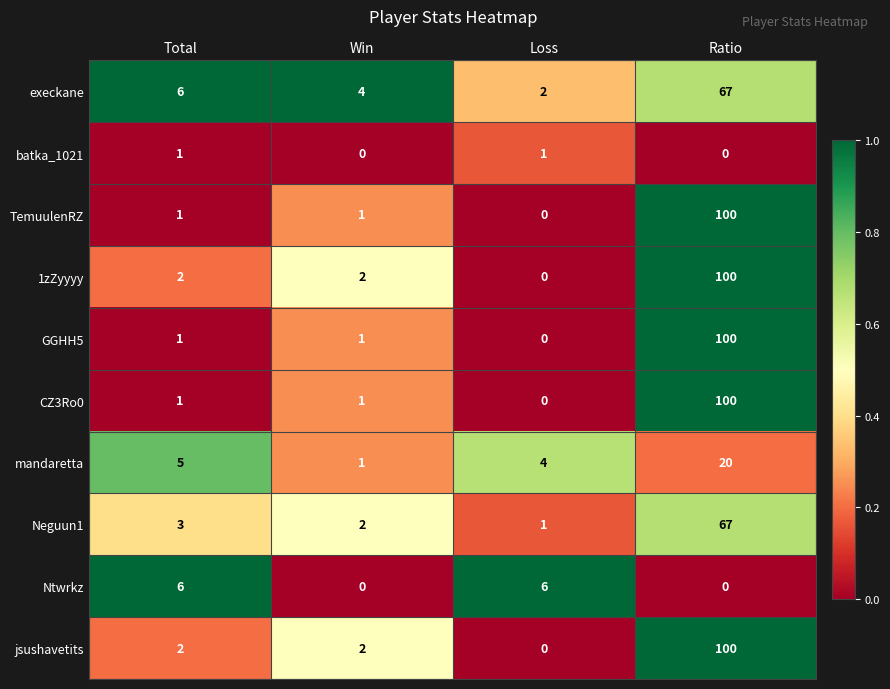

What is the maximum value shown in the chart?

100